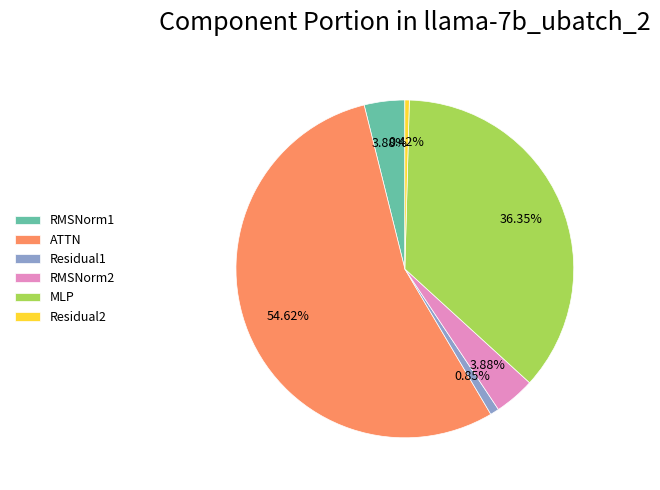

True or false: RMSNorm1 accounts for 15% of the total.

False